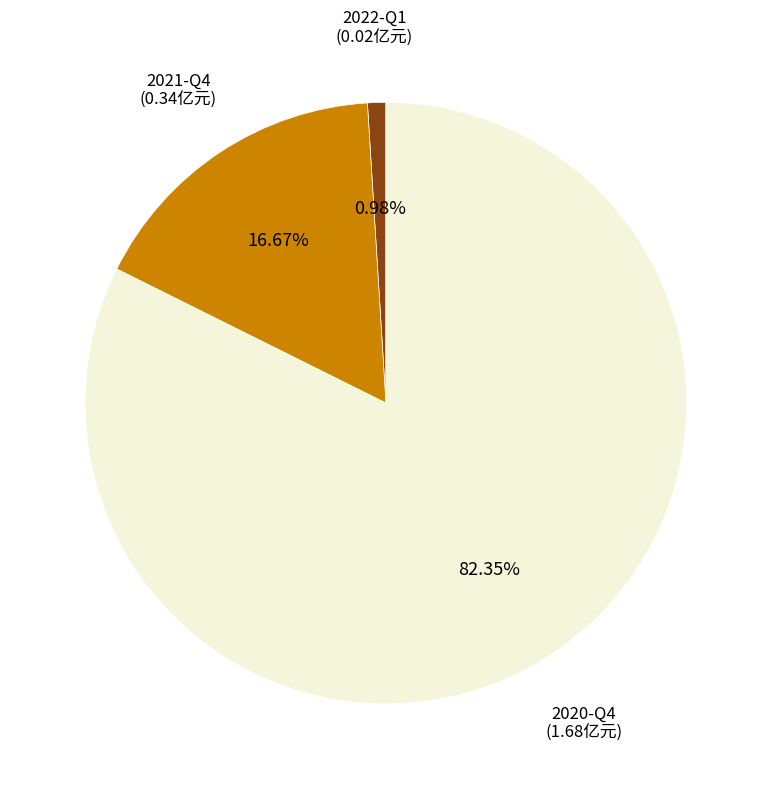

Is 2020-Q4 the majority of the pie?

Yes